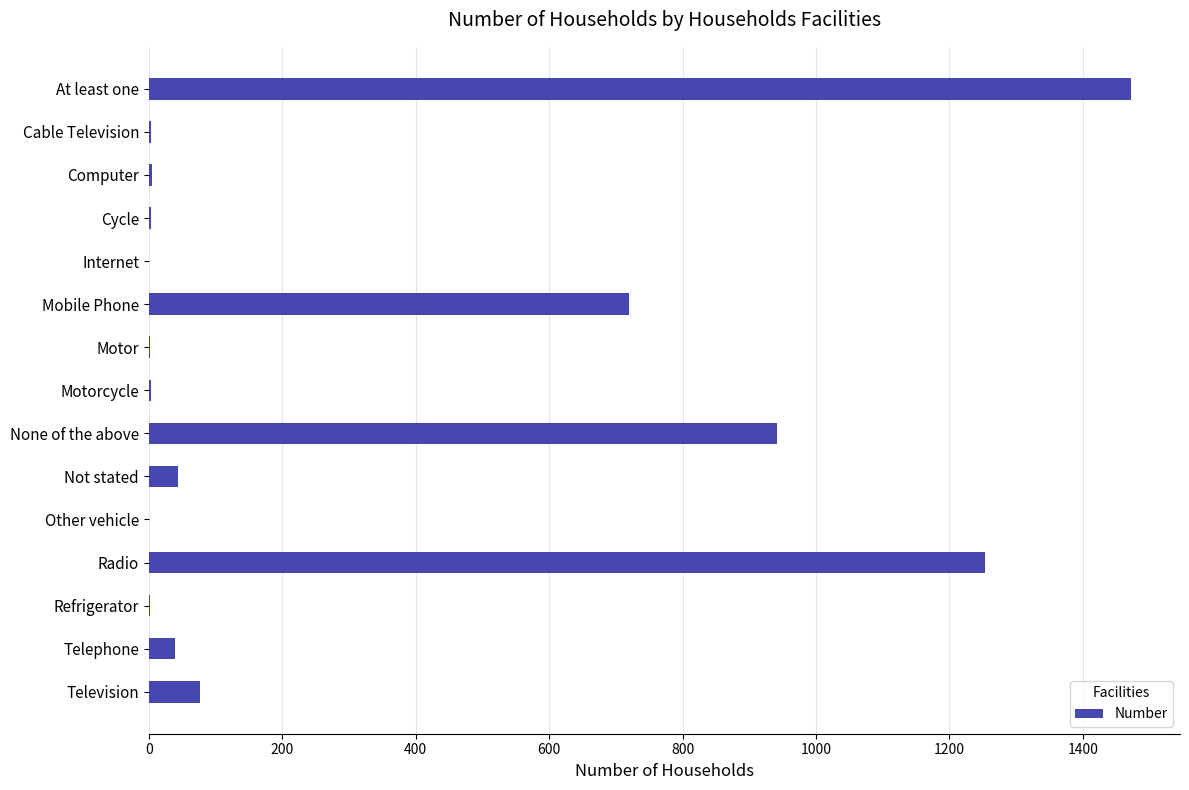

The chart shows a value of 77 at Television. True or false?

True